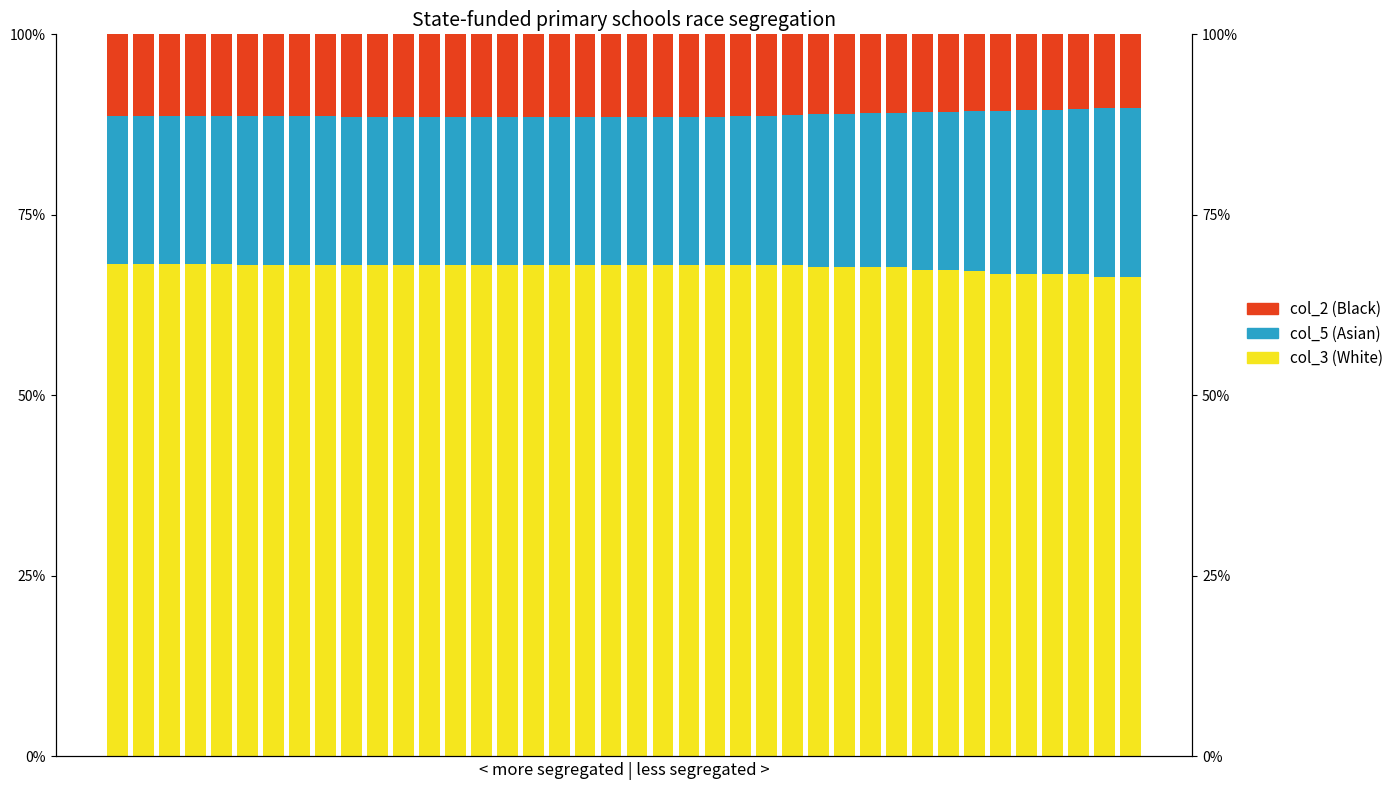

What are all the series names shown in the legend?

col_3 (White), col_5 (Asian), col_2 (Black)